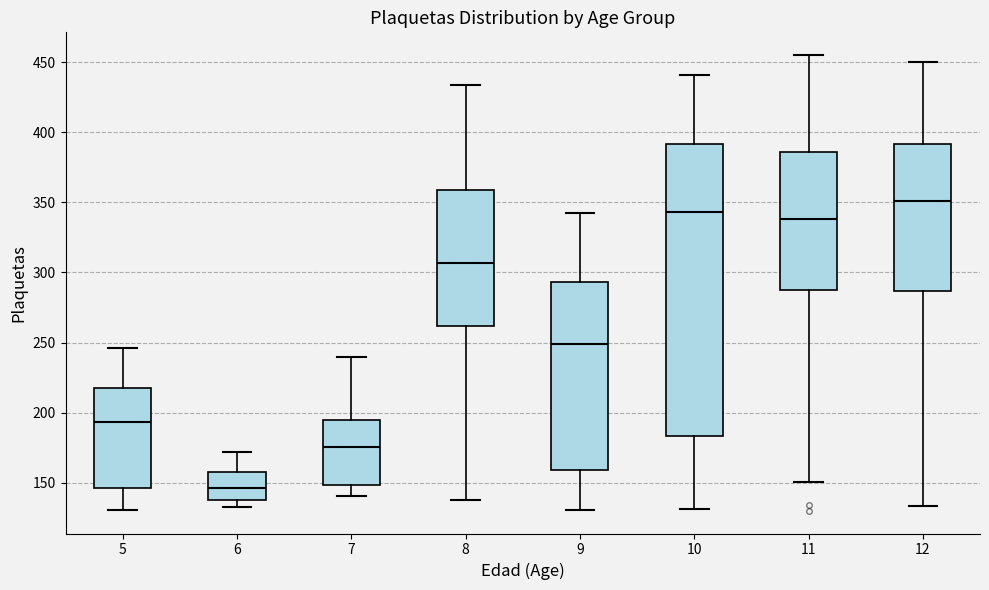

Where does the upper whisker of the box at x = 11 end on the y-axis? The values are not printed on the chart, so give them approximately, as read against the axis.

455